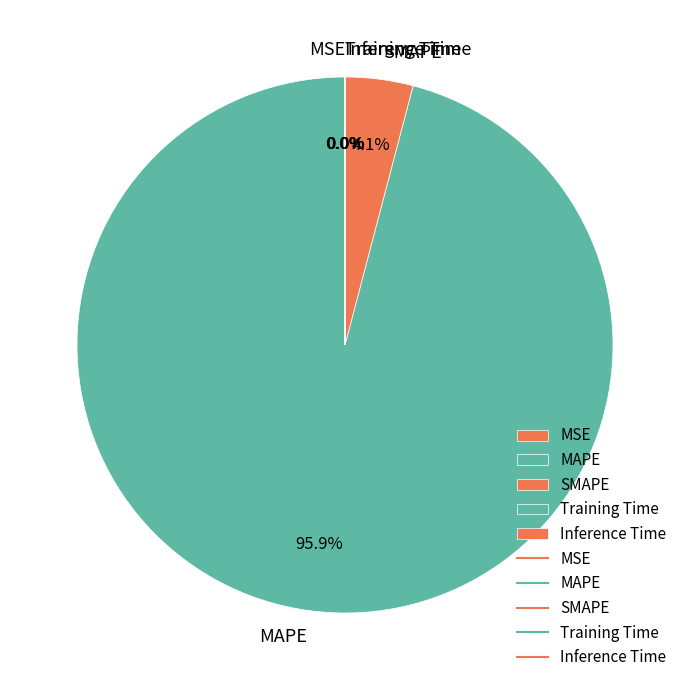

Is there any slice that represents more than half of the pie?

Yes